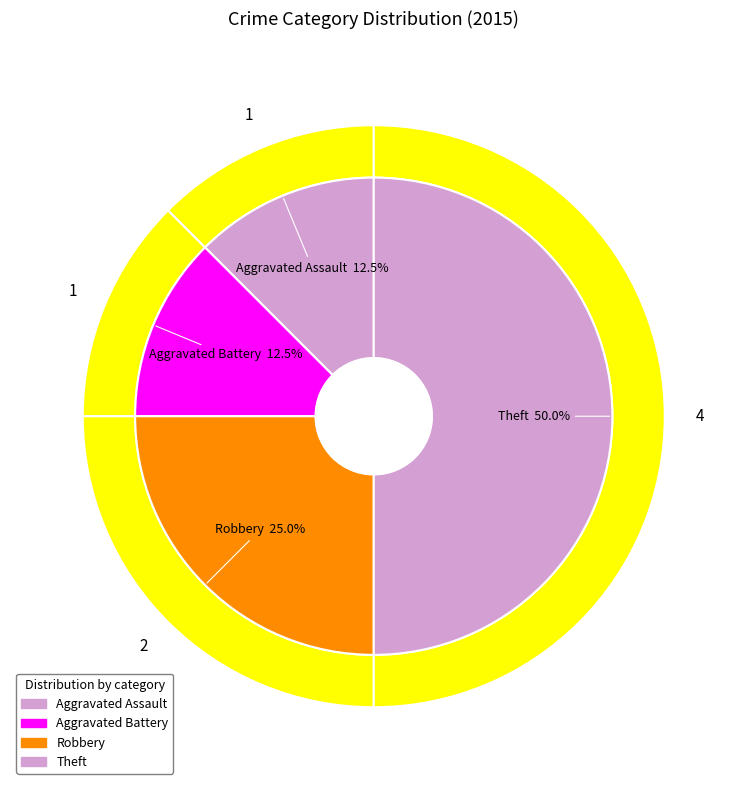

To the nearest percent, what portion does Aggravated Battery represent?

12%